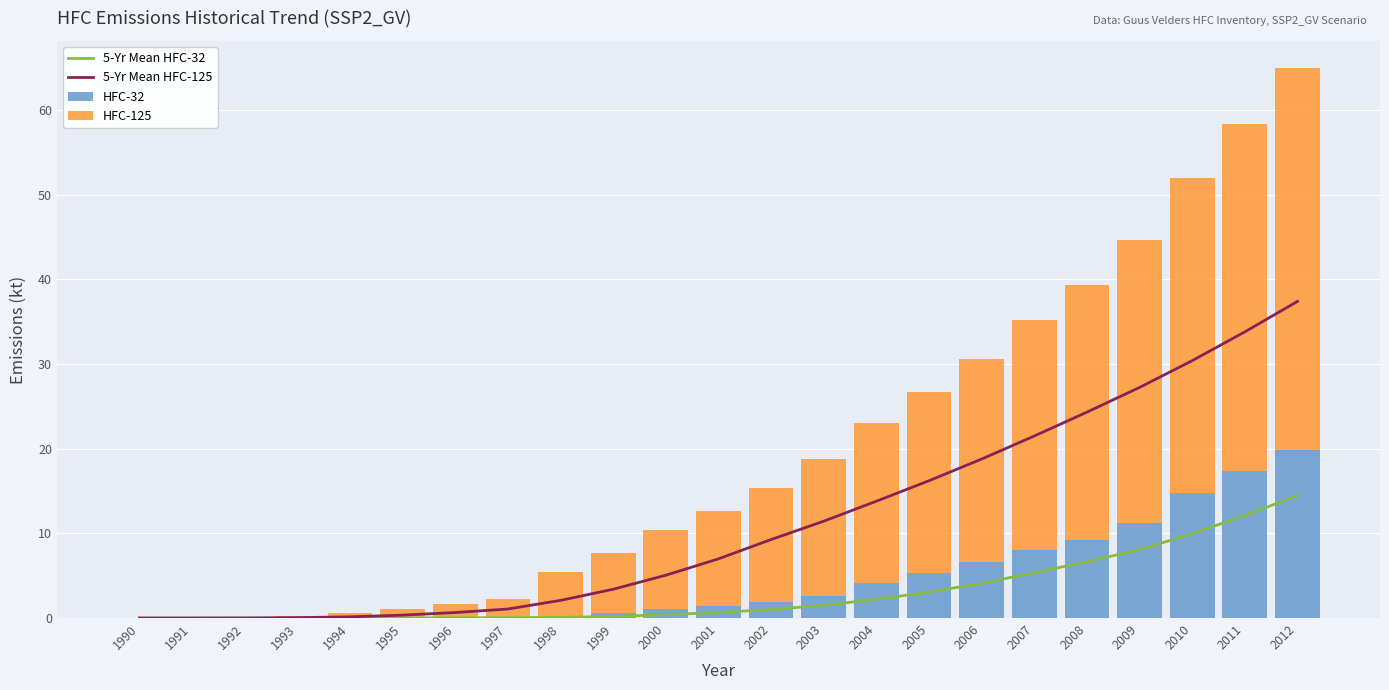

The value of HFC-32 at 1994 is 0.0. True or false?

False